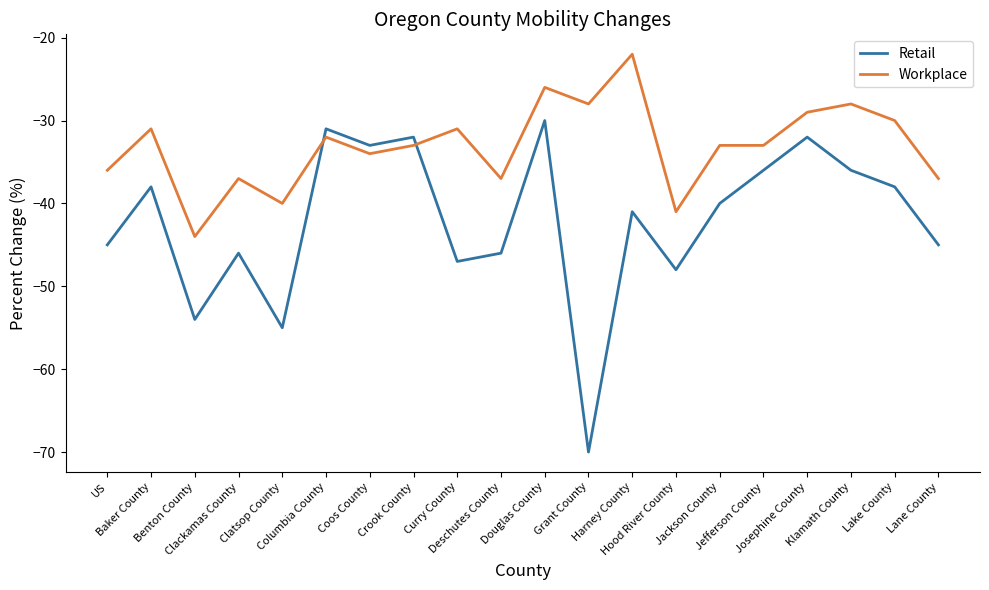

Does the chart display data point markers on the line(s)?

No